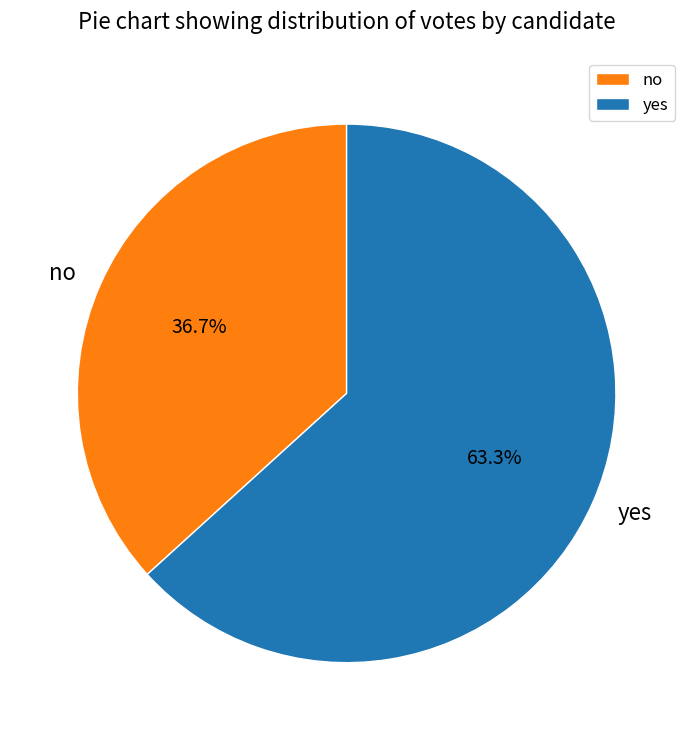

Is the sum of no and yes greater than half?

Yes